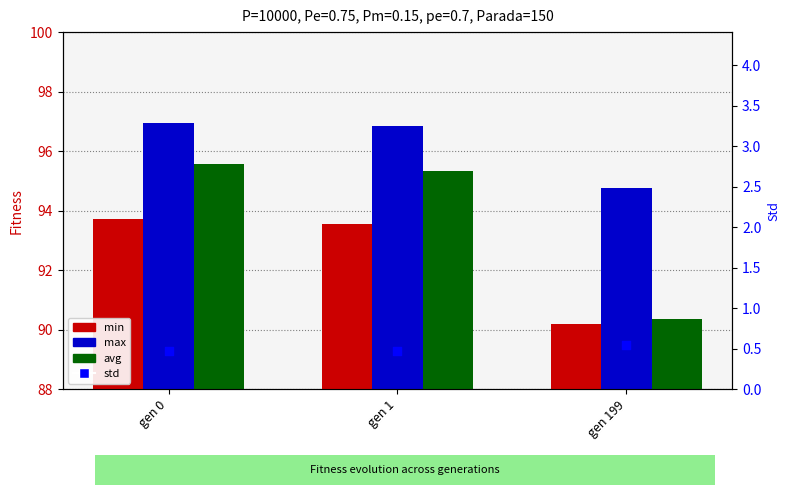

What is the total value across all series at gen 199?

275.9